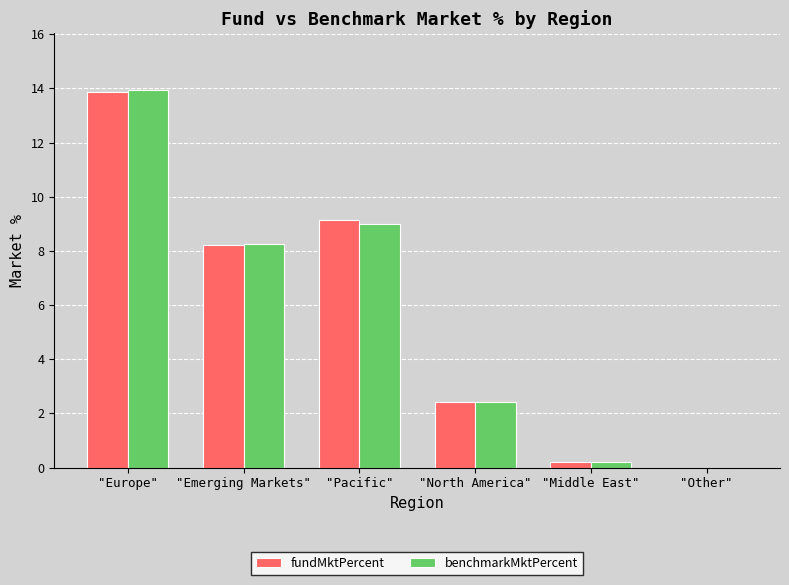

Are the bars horizontal?

No